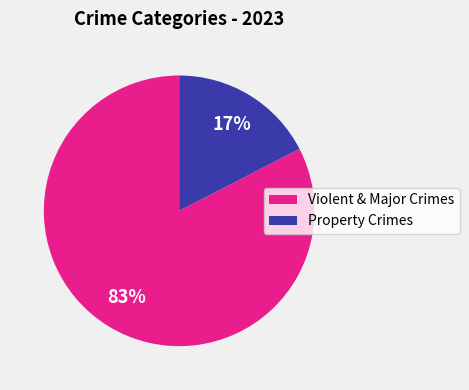

Is the sum of Property Crimes and Violent & Major Crimes greater than half?

Yes